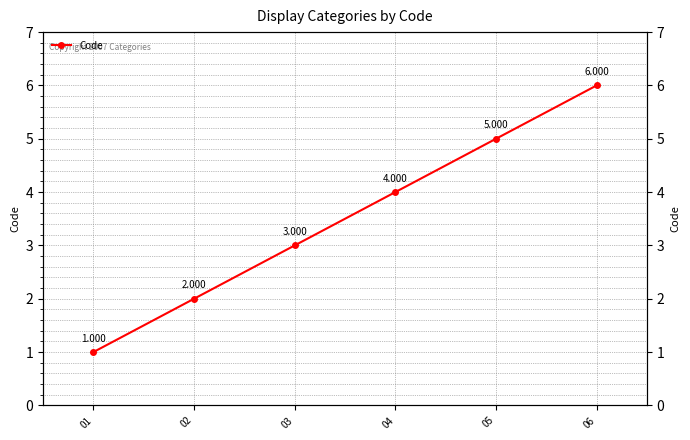

Which has a higher value, 03 or 06?

06